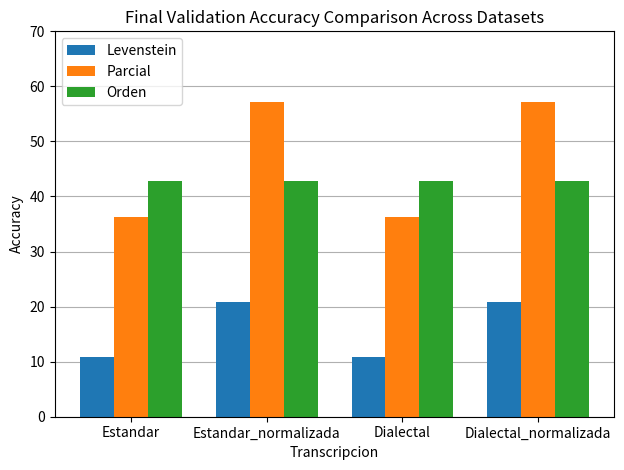

Which series has the widest spread of values?

Parcial